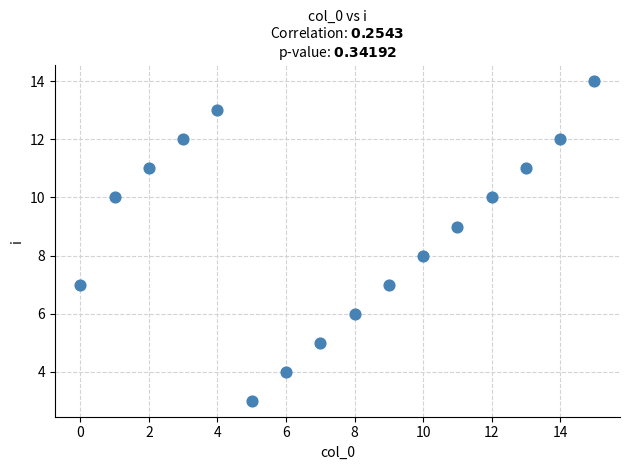

What is the range of Y values (max minus min)?

11